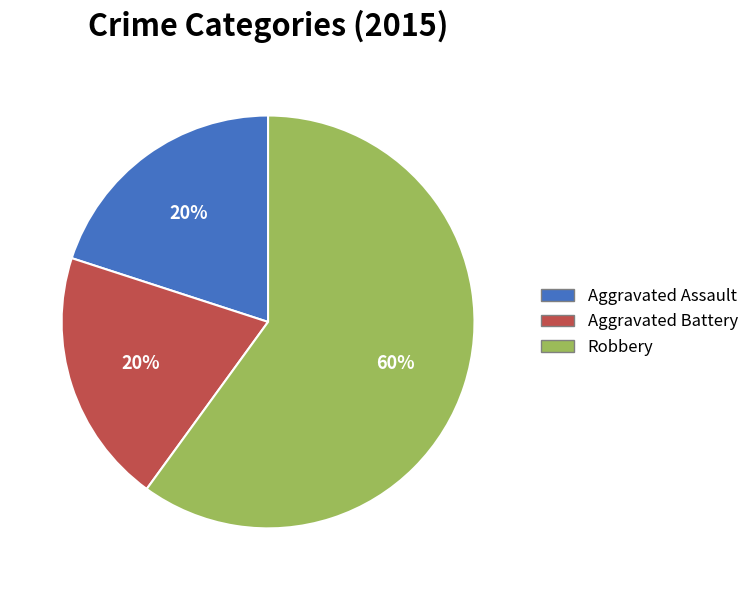

Which category has the biggest portion of the pie?

Robbery